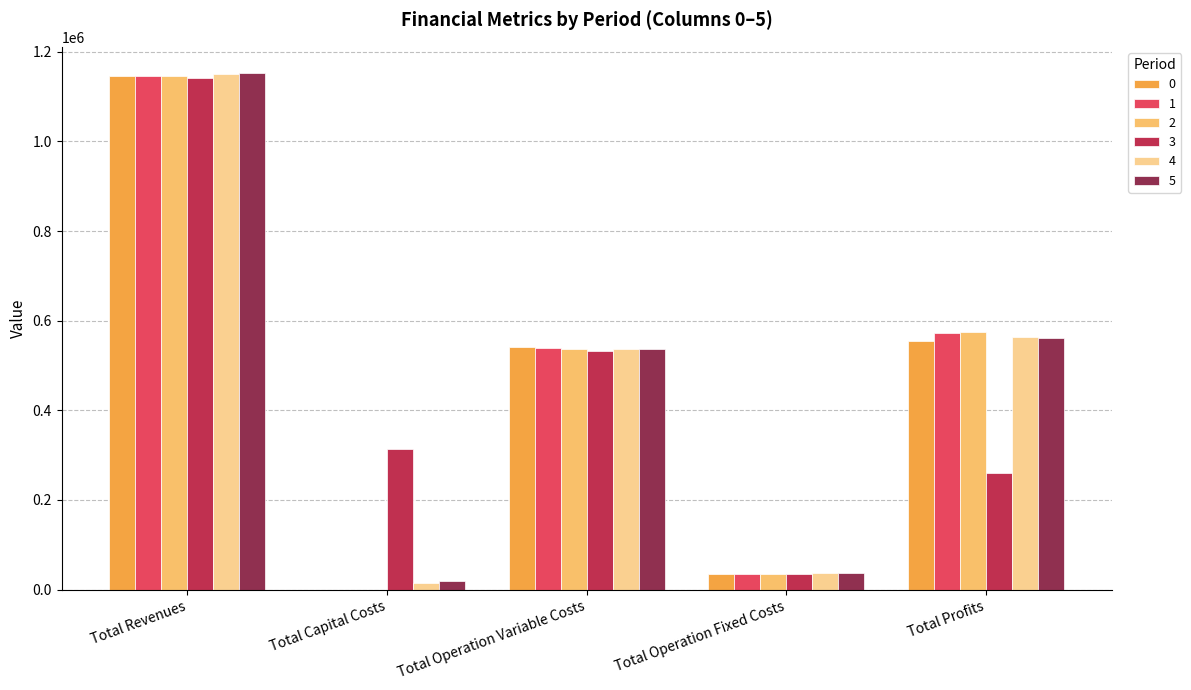

The value of 1 at Total Capital Costs is 800640.3. True or false?

False